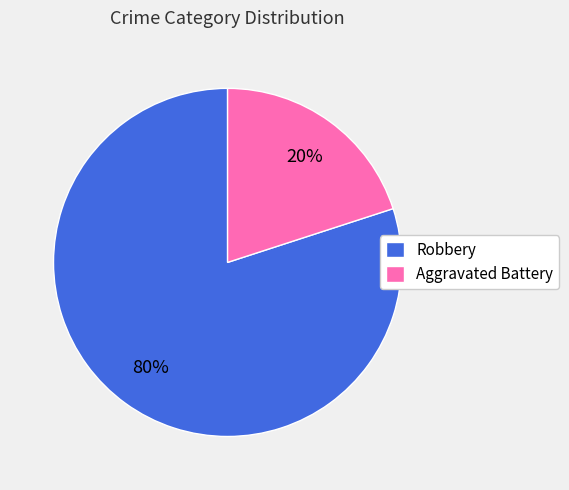

Which slice represents more than half of the pie?

Robbery